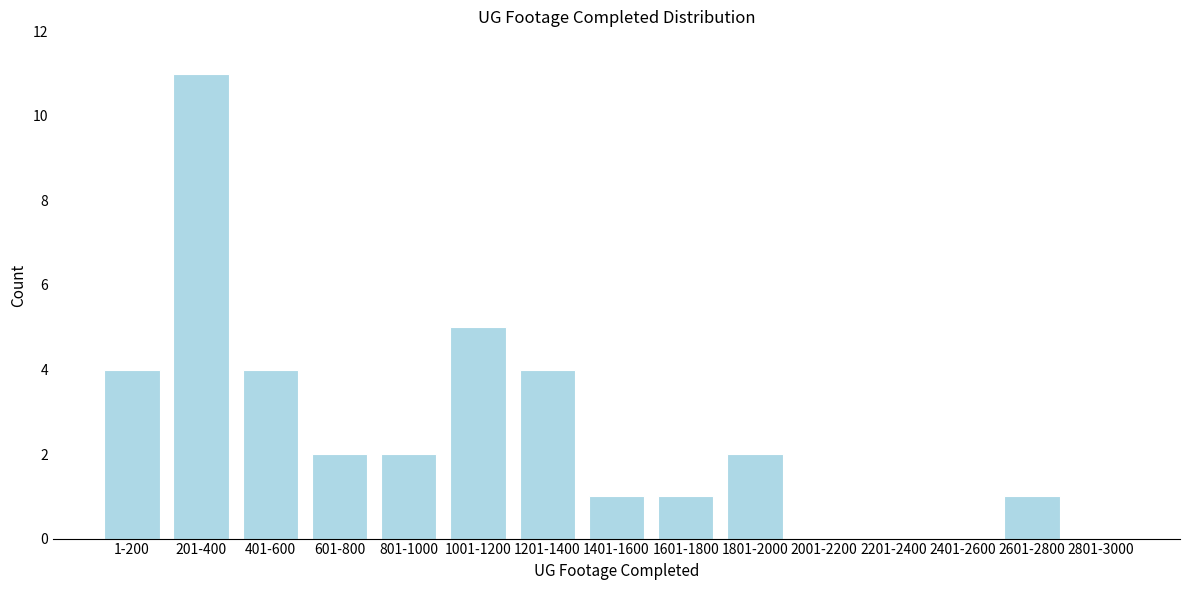

Reading left to right, what are all the values shown in this chart?

1-200=4	201-400=11	401-600=4	601-800=2	801-1000=2	1001-1200=5	1201-1400=4	1401-1600=1	1601-1800=1	1801-2000=2	2001-2200=0	2201-2400=0	2401-2600=0	2601-2800=1	2801-3000=0